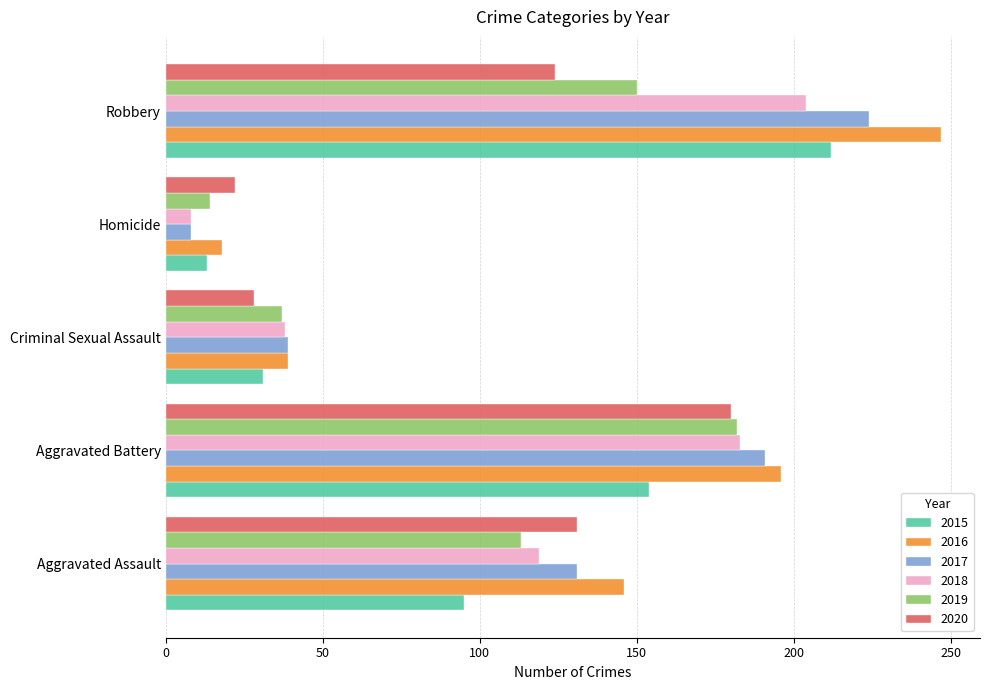

True or false: 2018 has a value of 157 at Aggravated Assault.

False